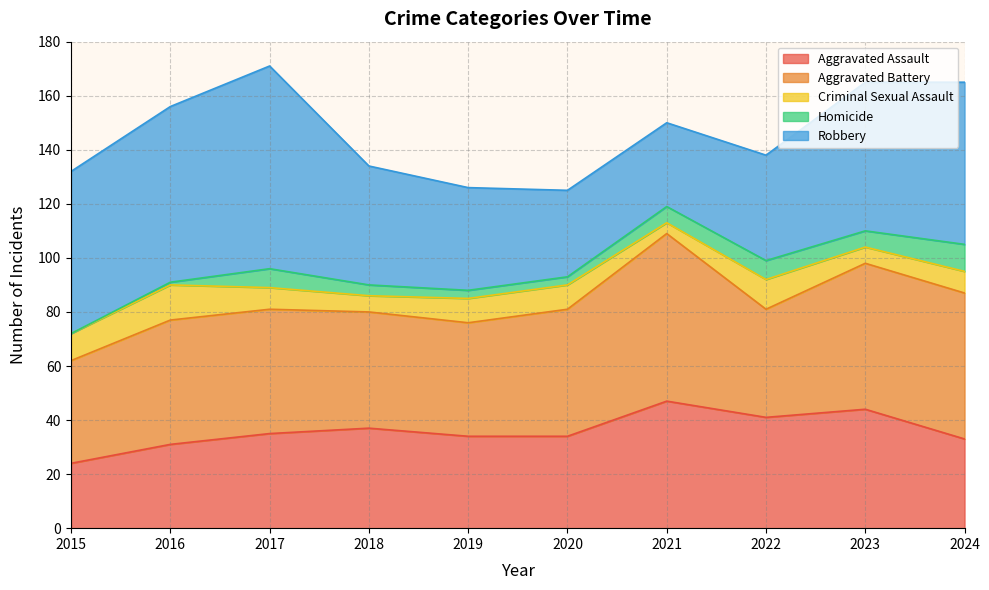

At how many categories does at least one series exceed 14?

10